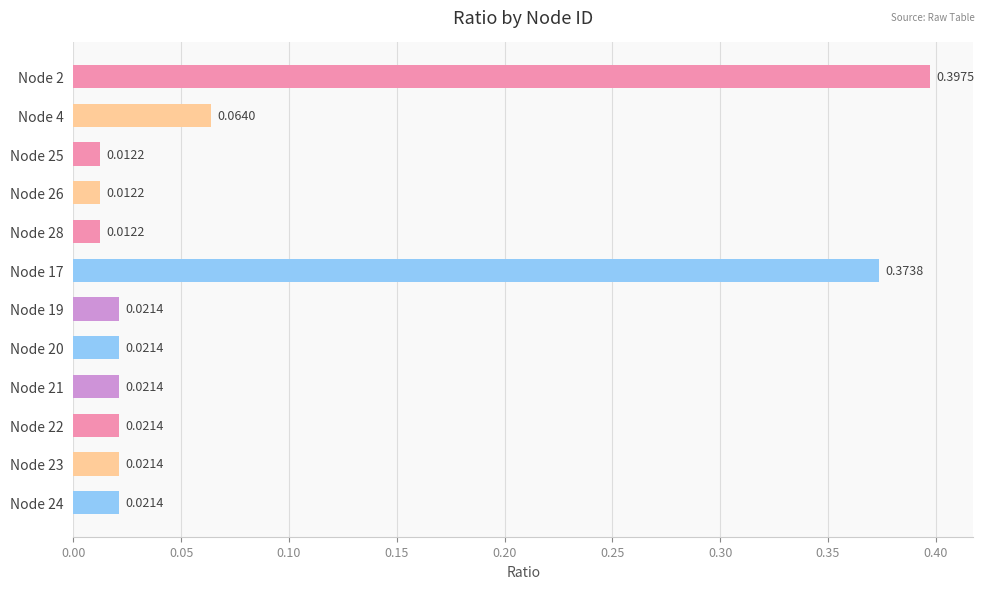

Are the bars horizontal?

Yes